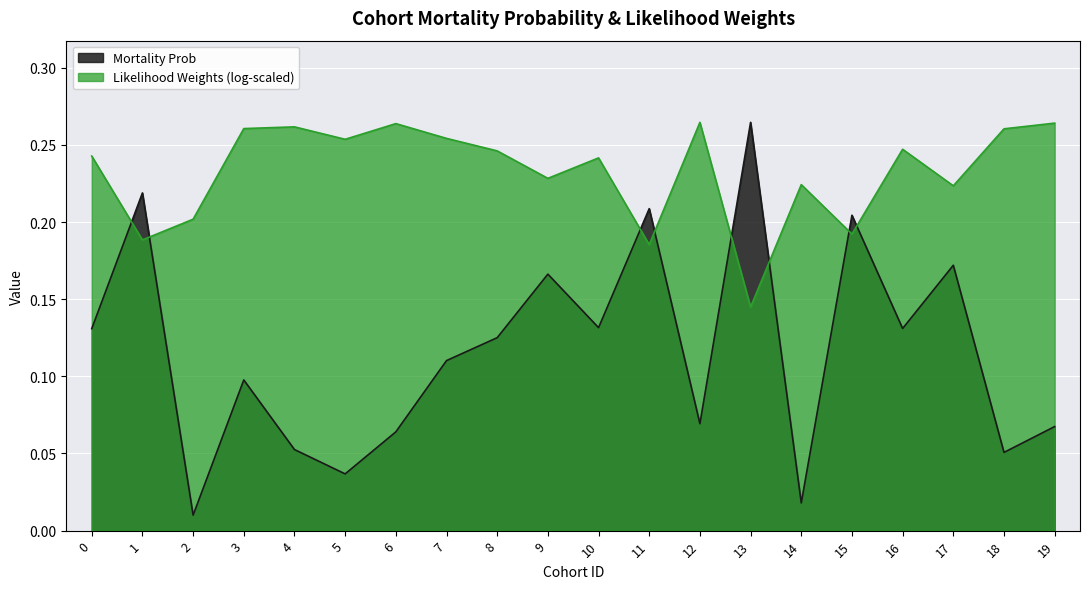

The value at 2 is 0.0. True or false?

False